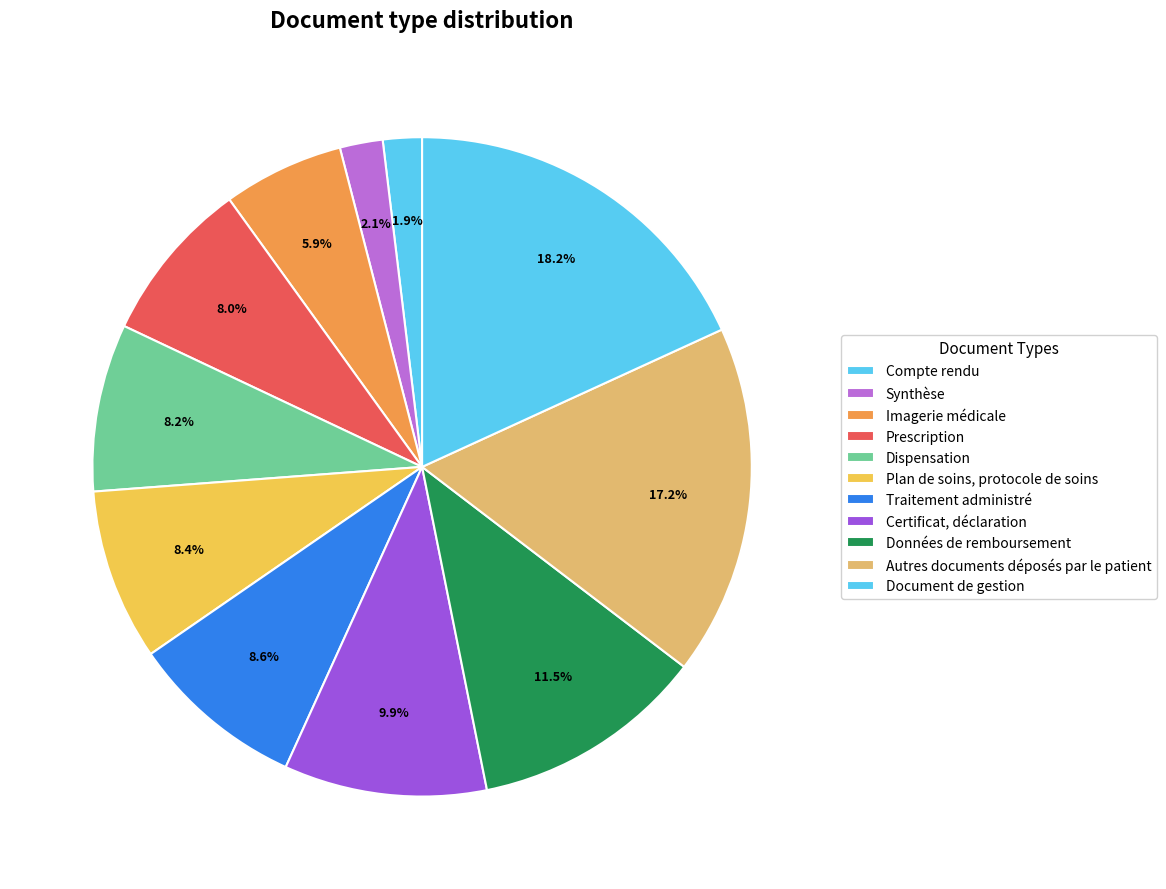

What is the change in value from Dispensation to Plan de soins, protocole de soins?

+1